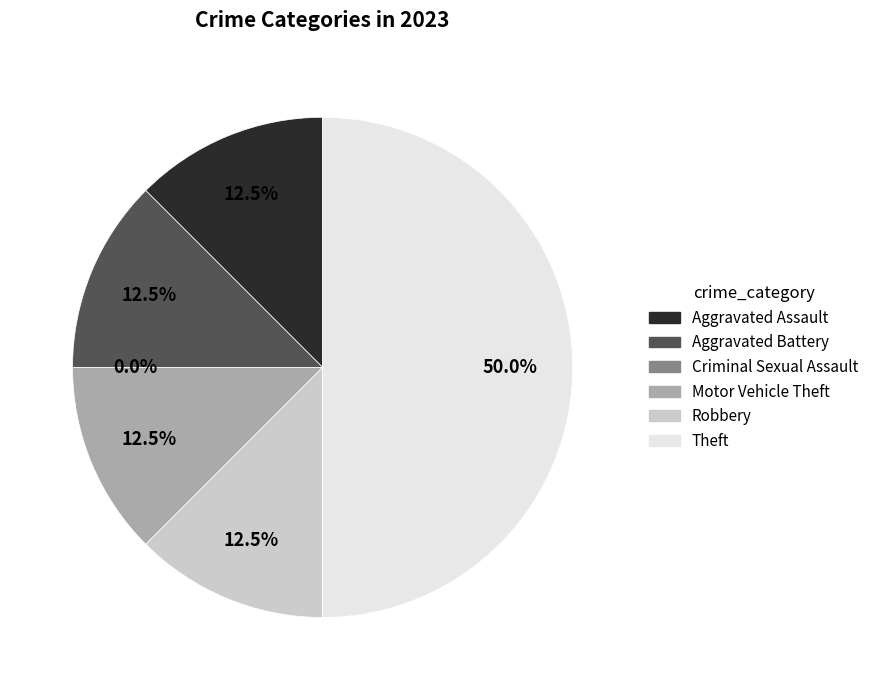

Is it true that Motor Vehicle Theft is 3% of the pie?

False